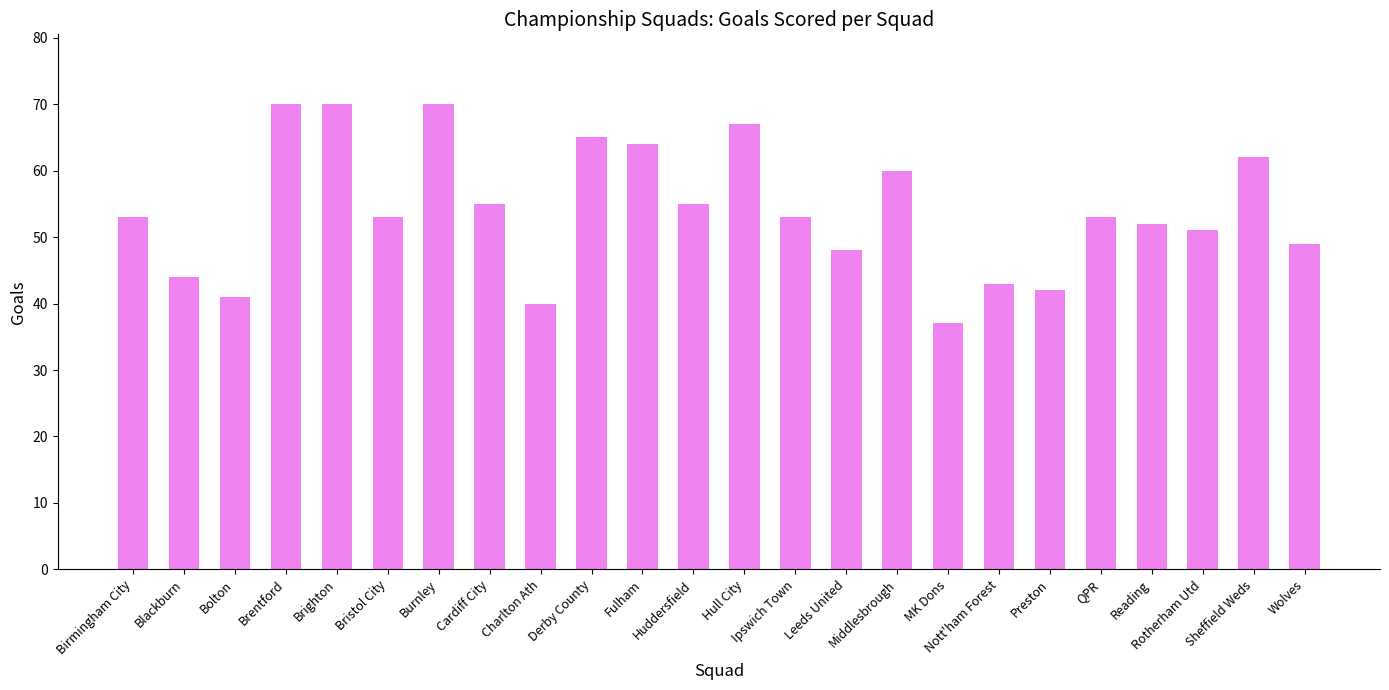

Approximately how many times larger is the value at Sheffield Weds compared to Nott'ham Forest?

1.4